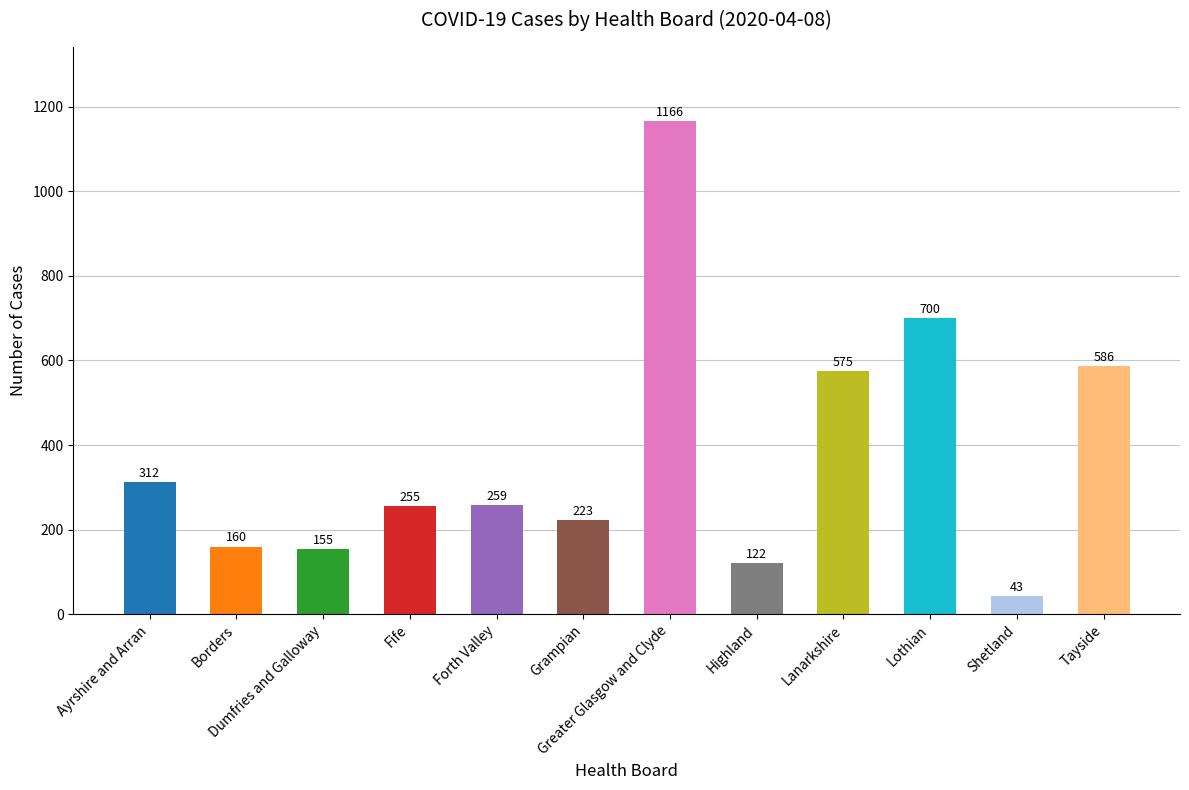

What is the approximate value at Ayrshire and Arran?

312